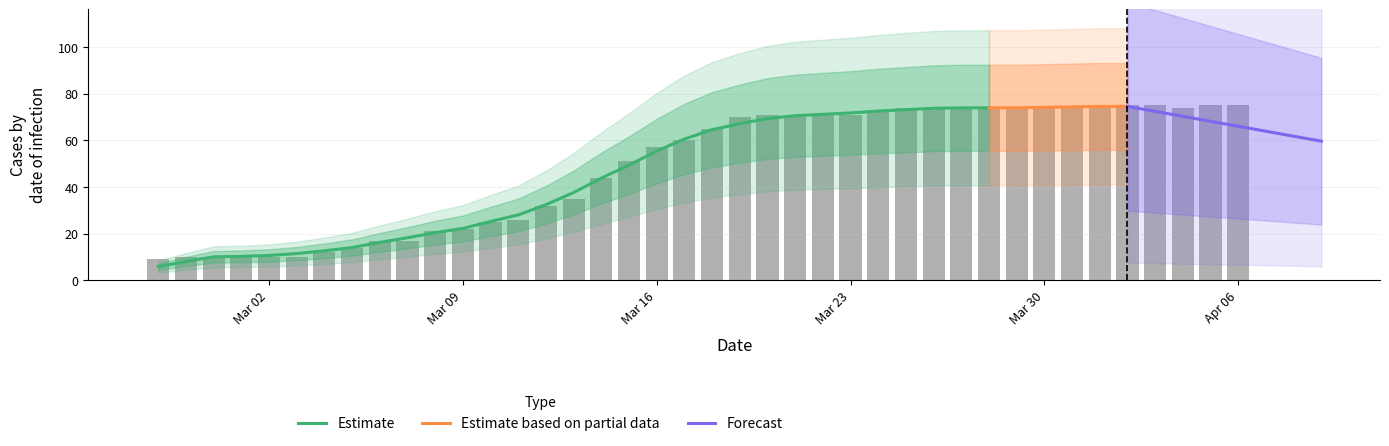

Is it true that the value at 2020-03-22 is 71?

True